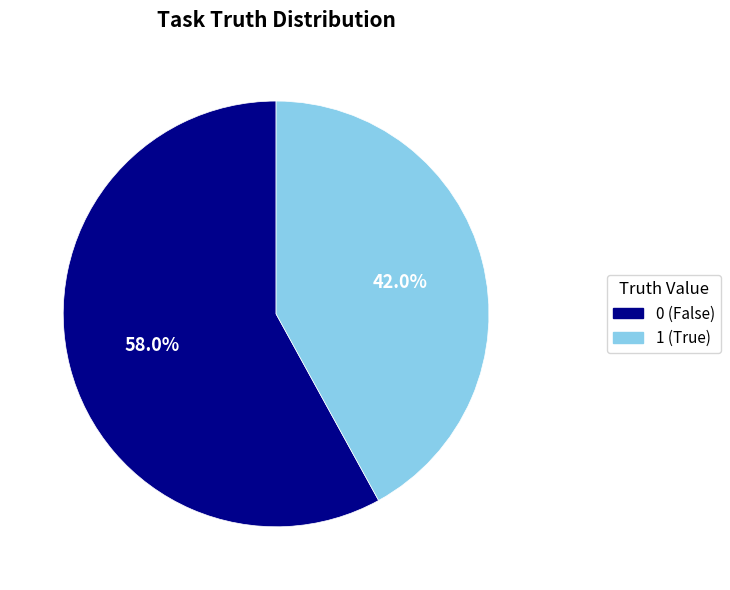

What is the largest slice in the pie chart?

0 (False)